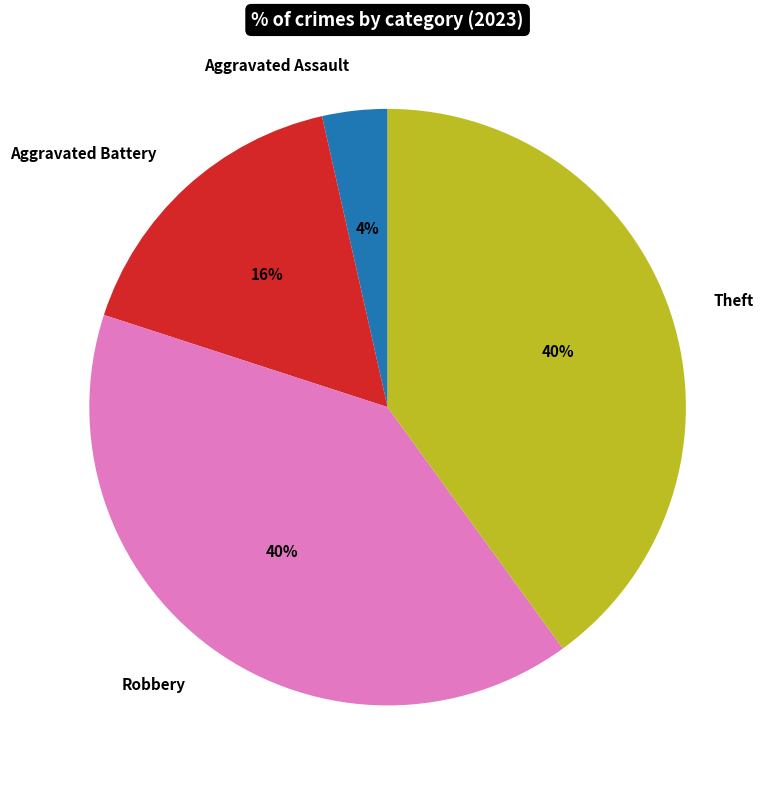

Between Theft and Aggravated Assault, which is larger?

Theft